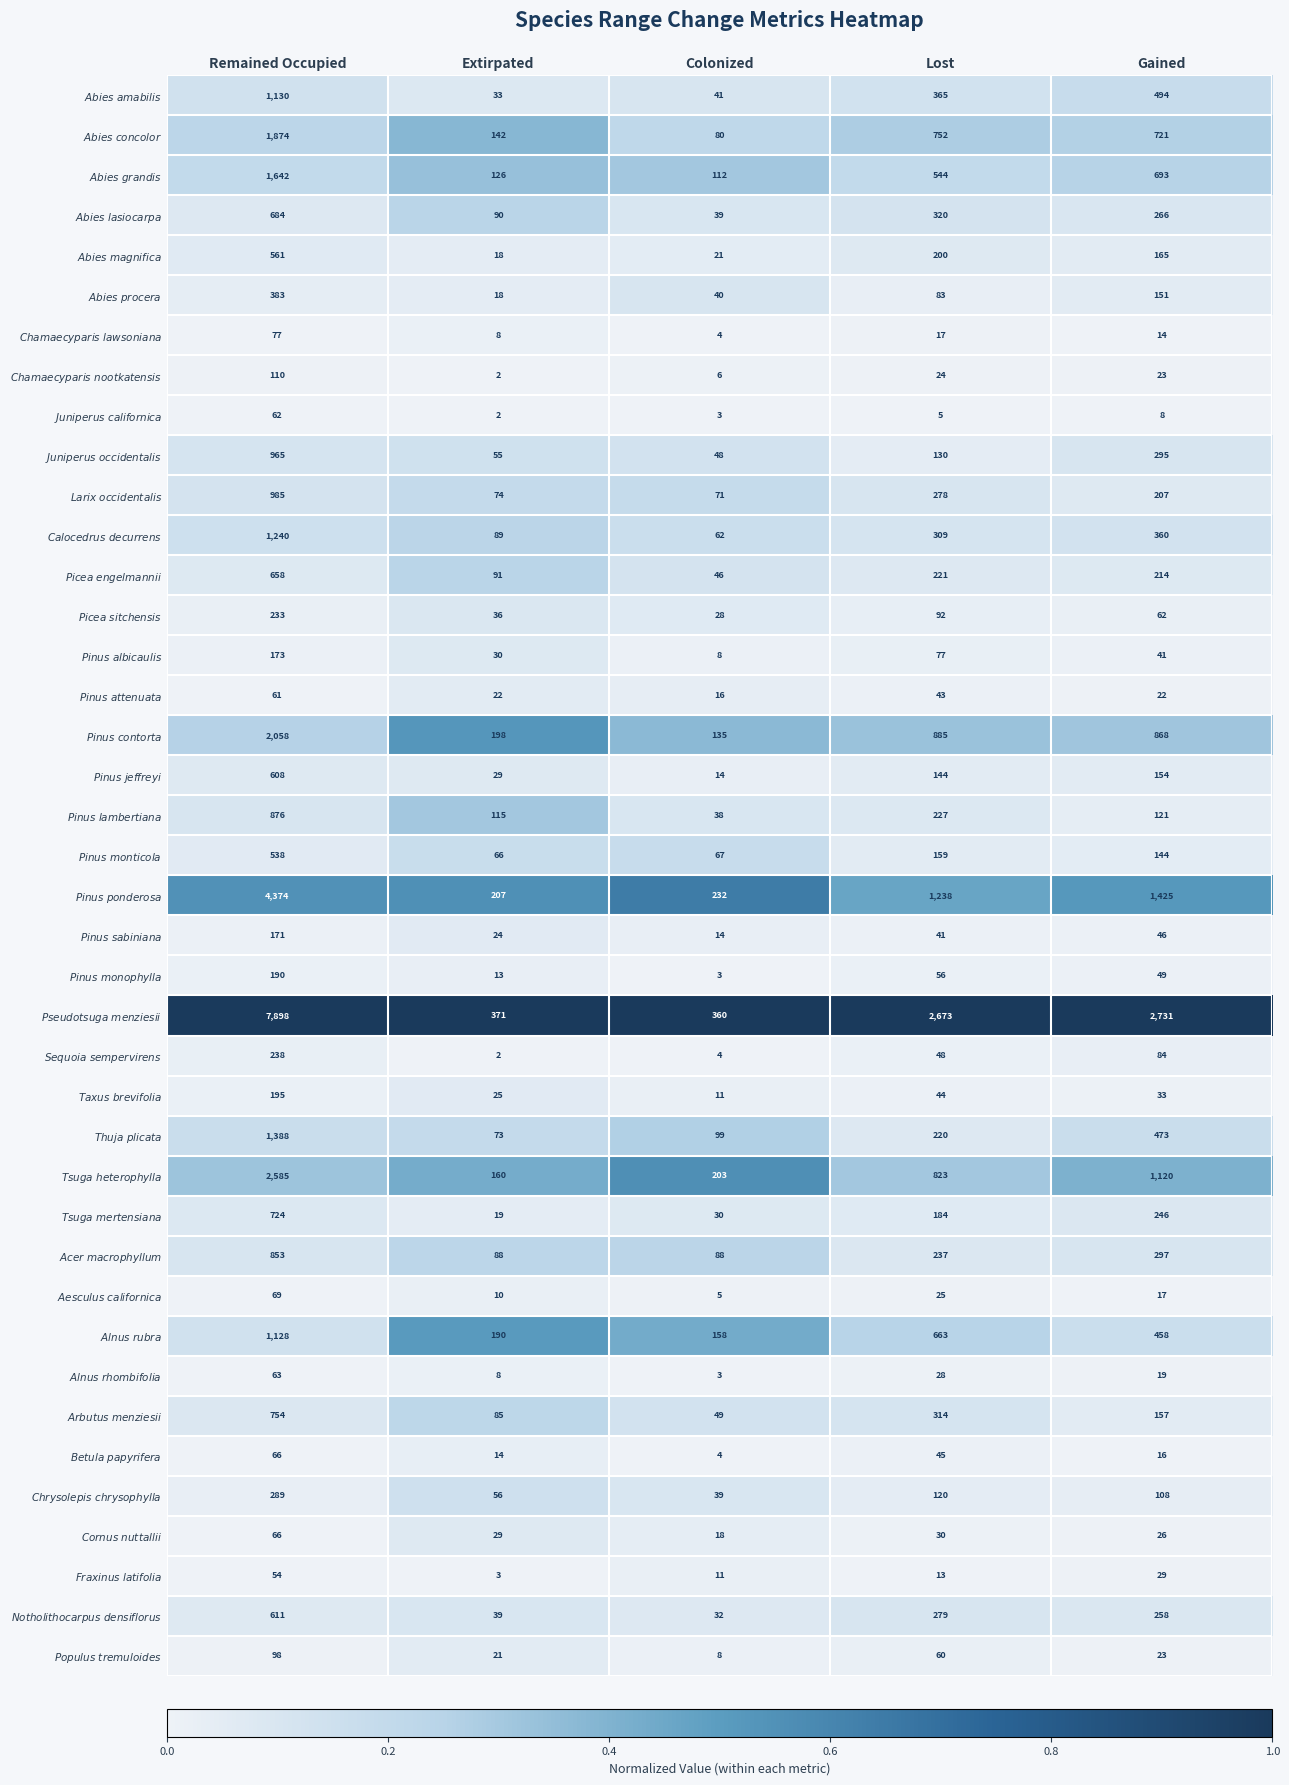

At which category is the sum across all series the highest?

Remained Occupied